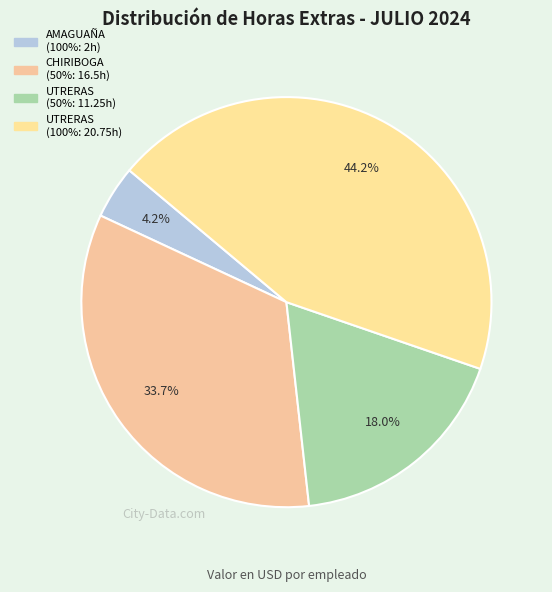

How many slices are in this pie chart?

4